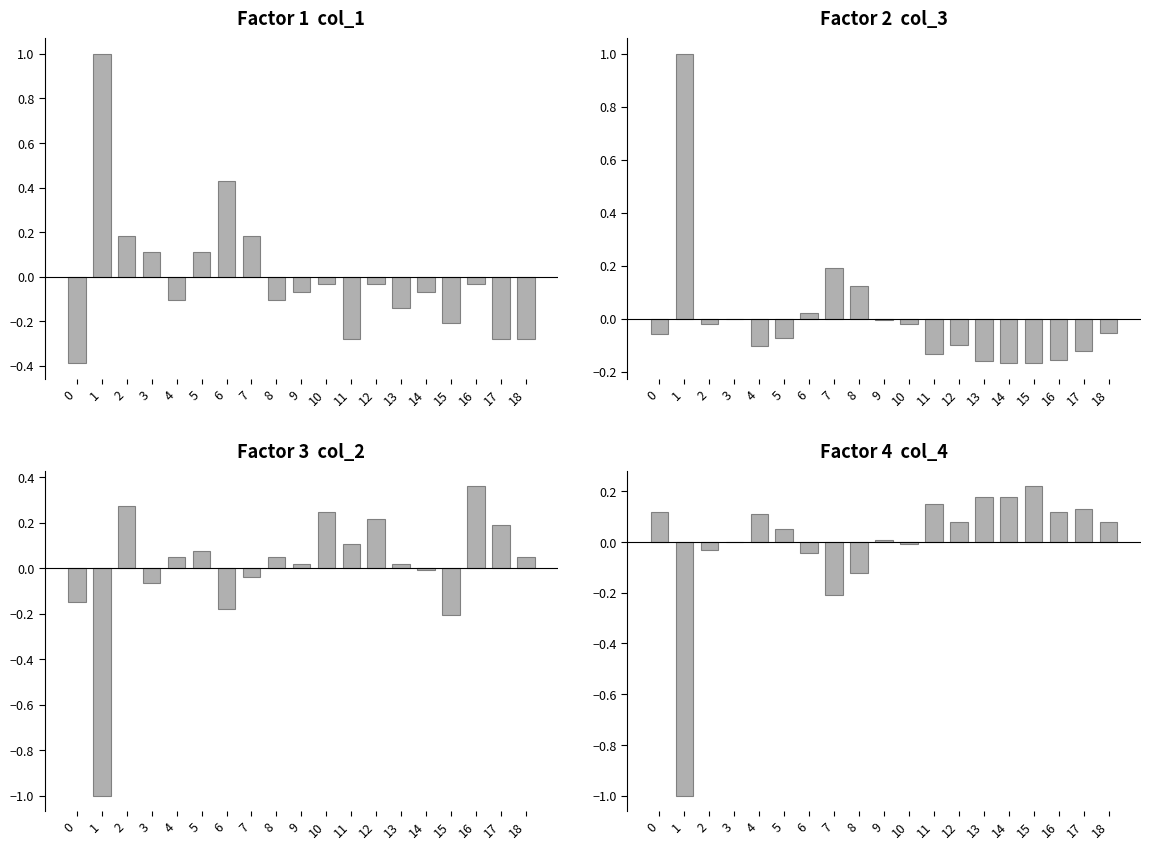

Which category has the lowest value across all series?

1